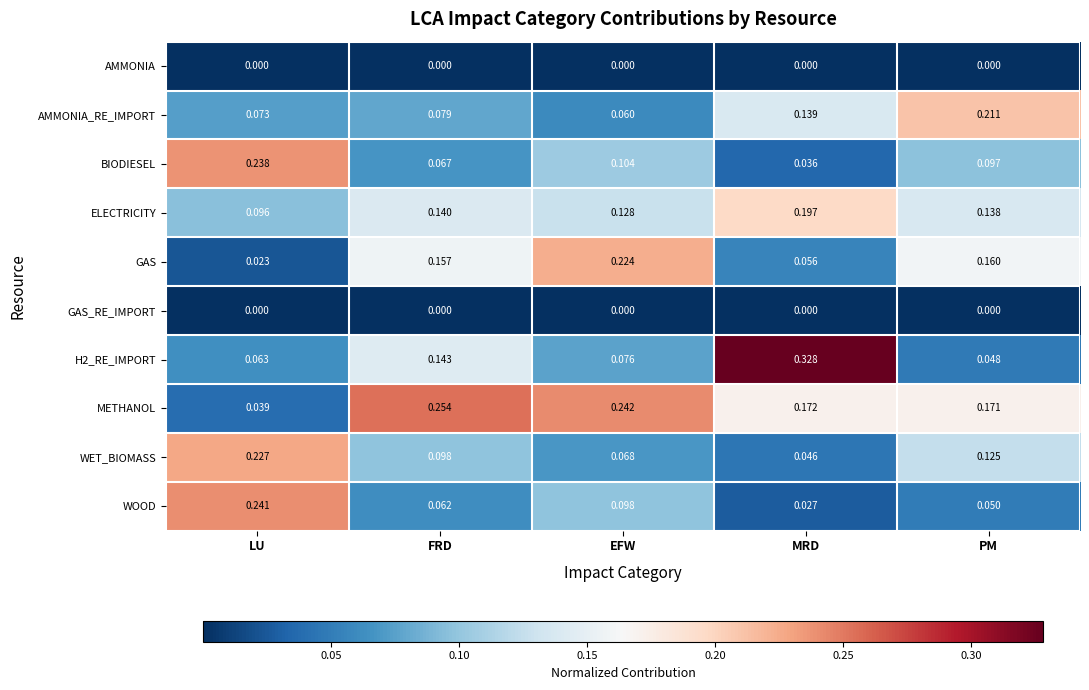

At which category is the sum across all series the highest?

MRD